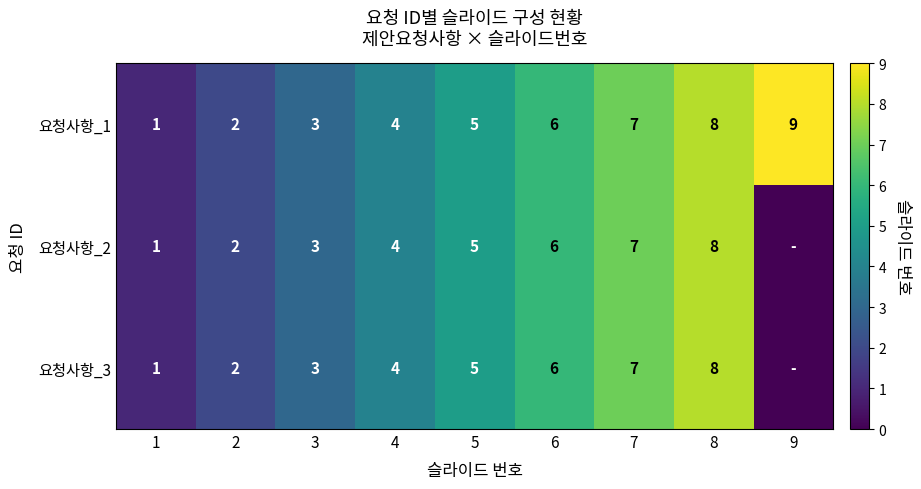

Is the value of 요청사항_3 at 3 greater than the value of 요청사항_1 at 6?

No